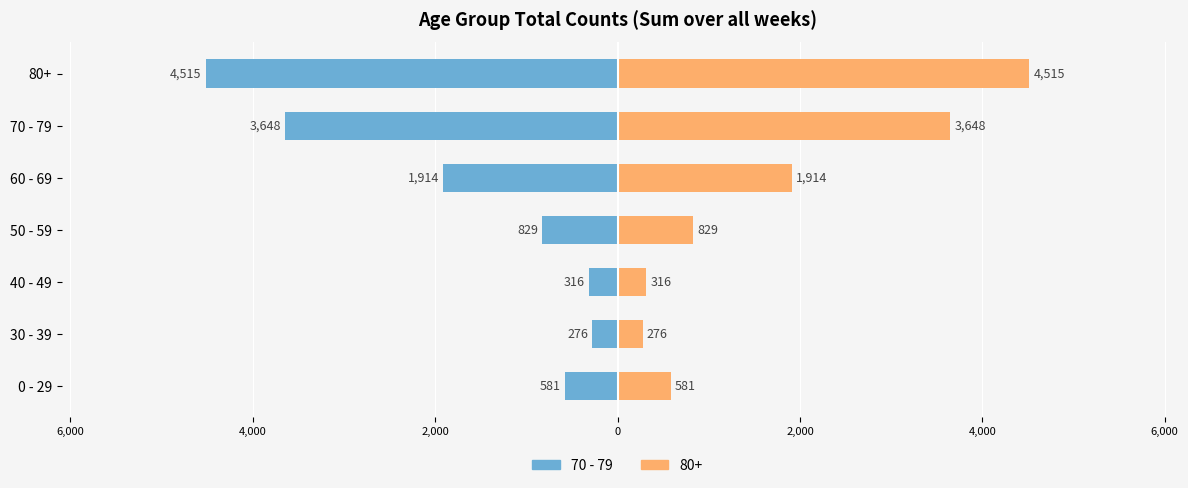

How many bars are there in each group?

2